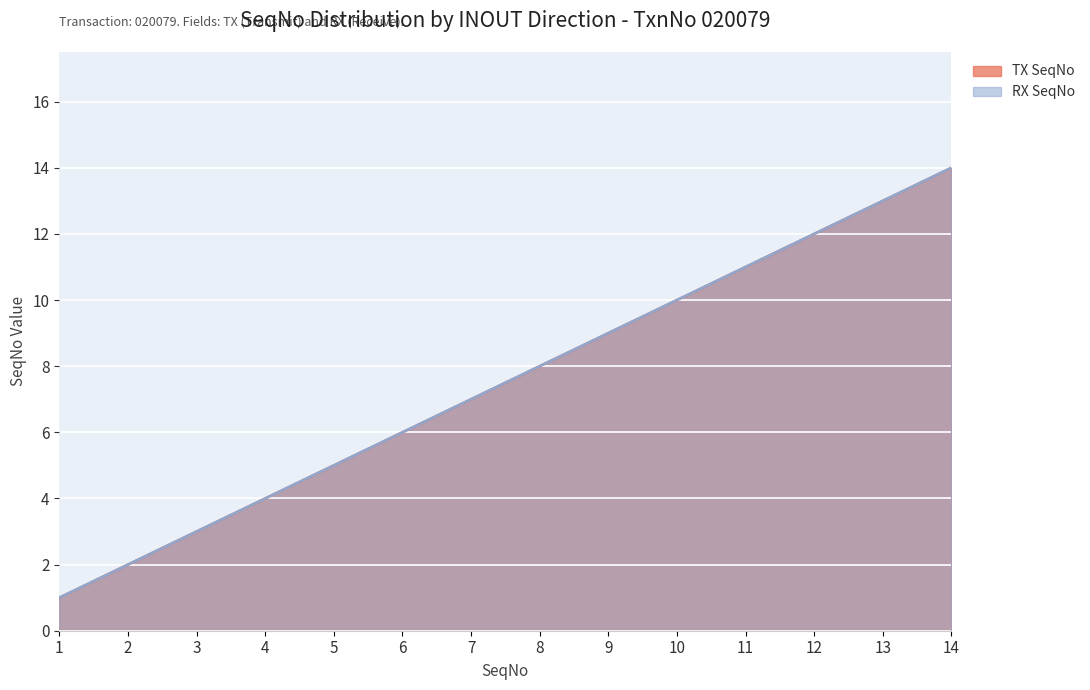

What is the difference between the second highest and second lowest values in the TX SeqNo series?

11